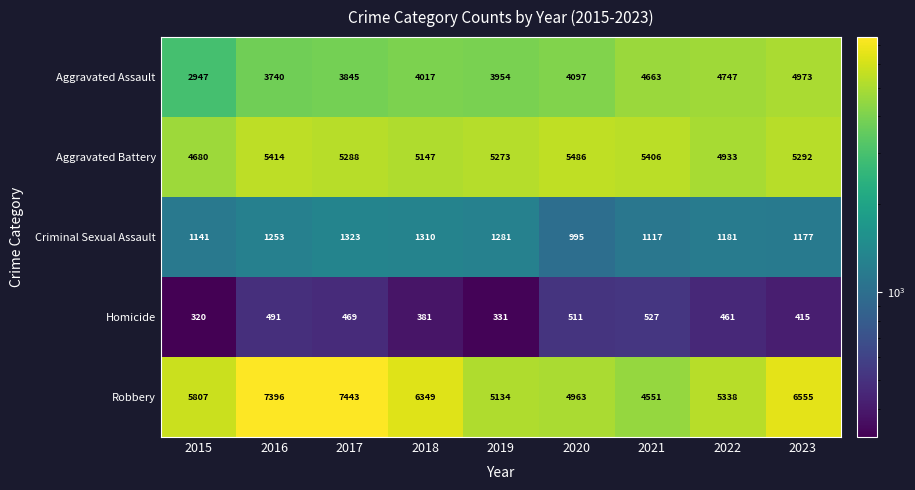

Between 2016 and 2017, which series saw the biggest shift?

Aggravated Battery